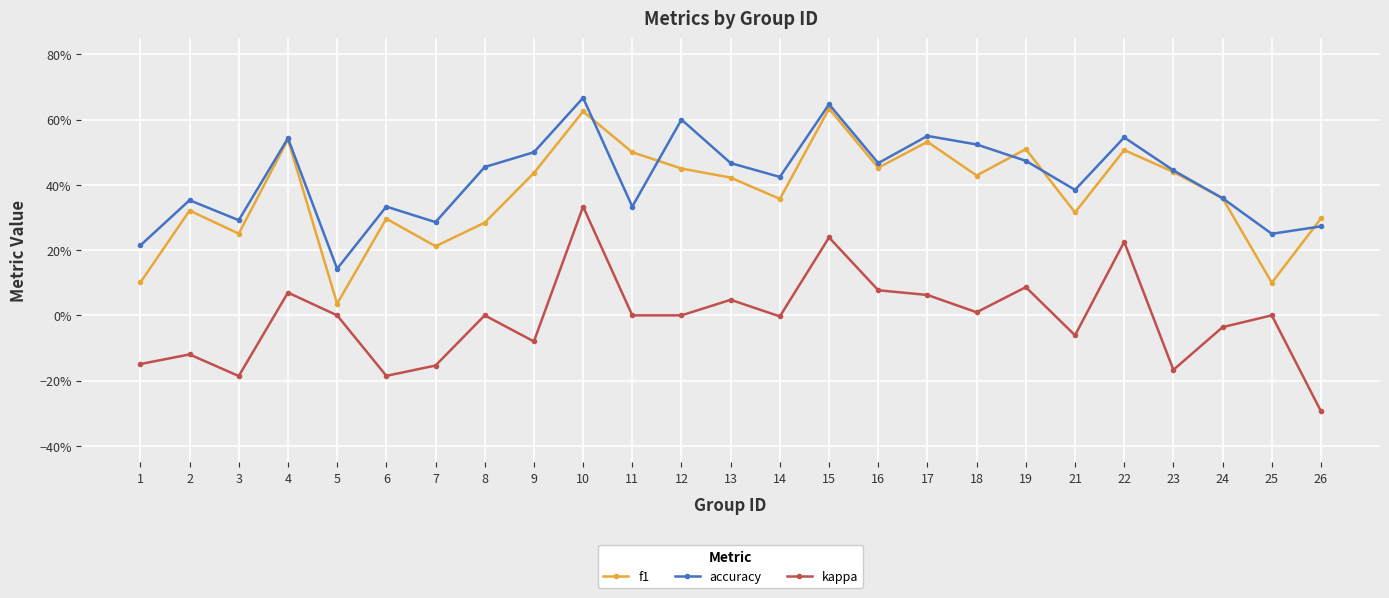

What are all the series names shown in the legend?

f1, accuracy, kappa